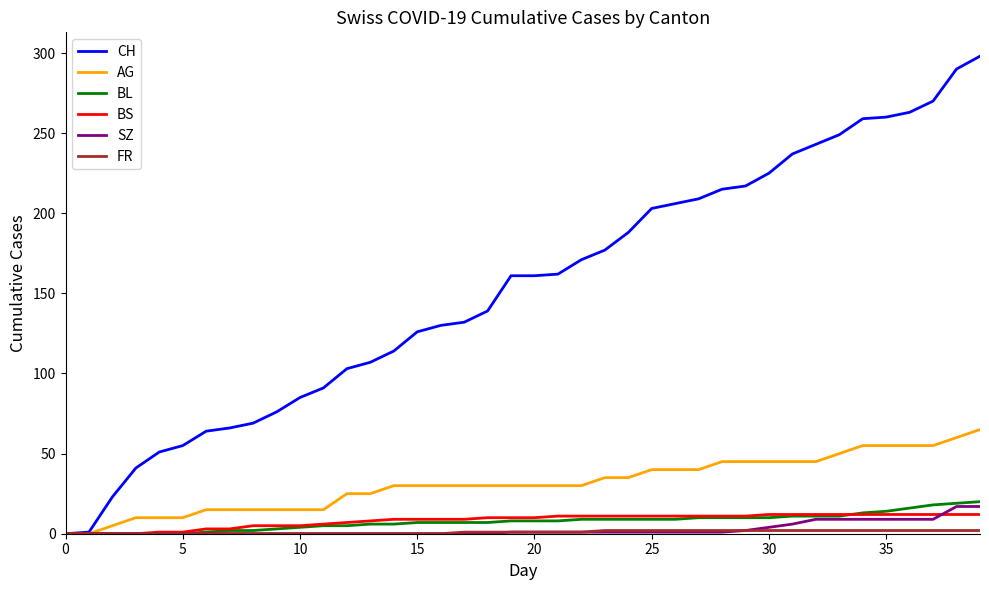

At how many categories does at least one series exceed 247?

7